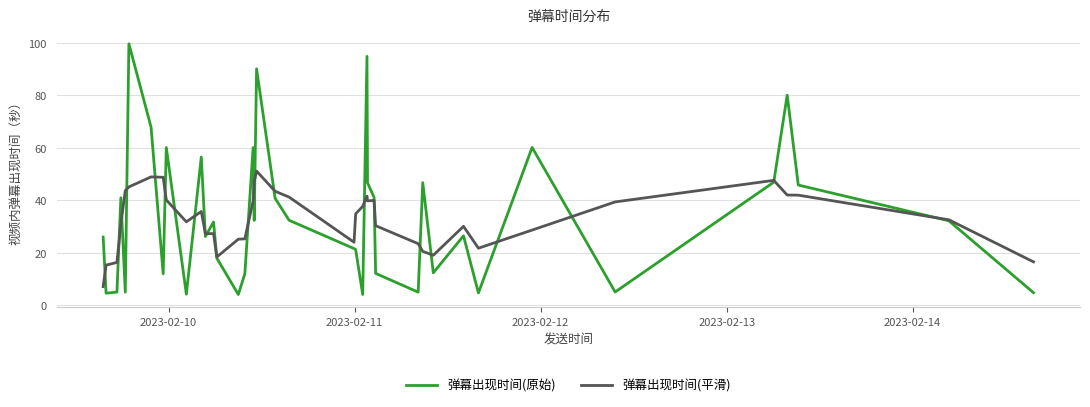

What is the highest value of the 弹幕出现时间(原始) series?

99.6